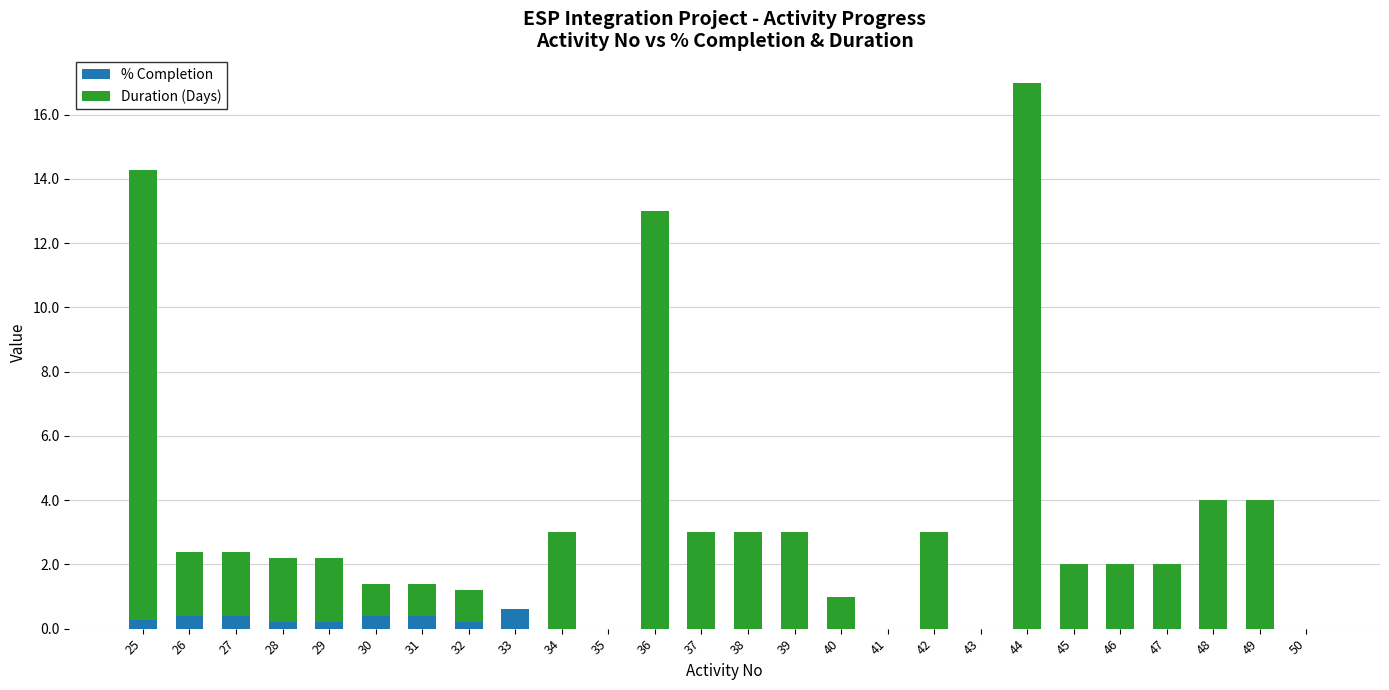

At which category is the sum across all series the highest?

44